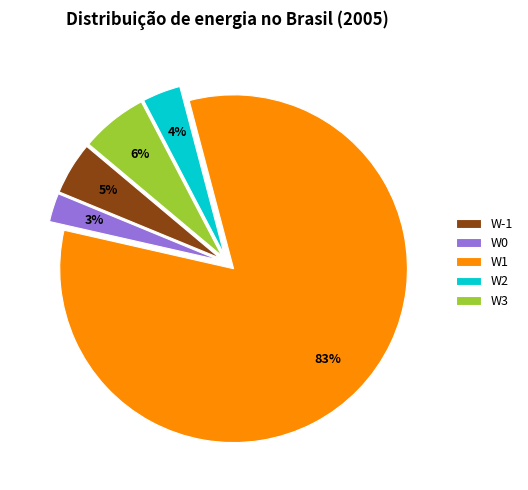

Is the sum of W3 and W2 greater than half?

No